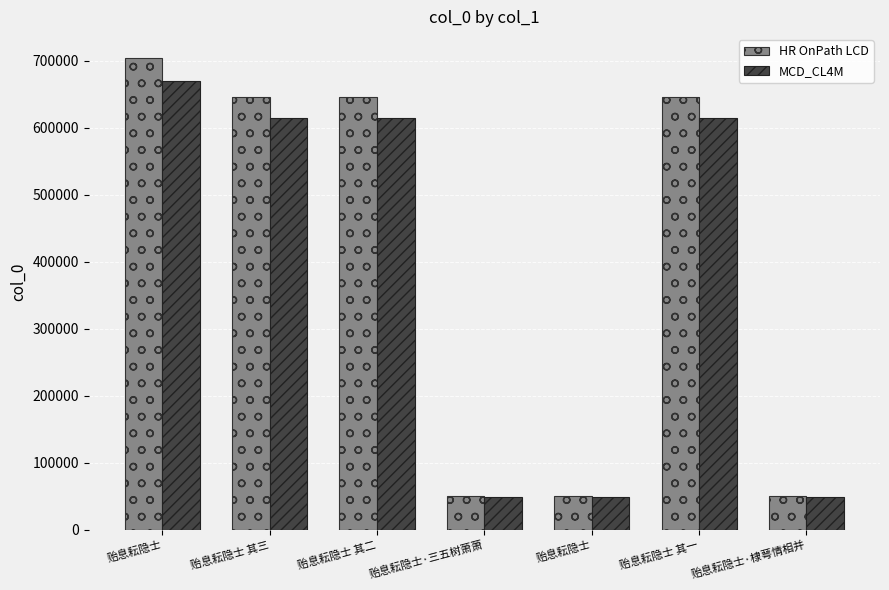

Where does the MCD_CL4M series first go above 613844?

贻息耘隐士